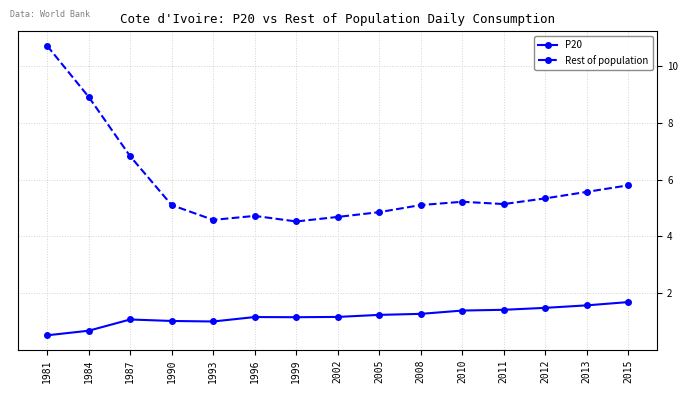

Does the chart have visible grid lines?

Yes